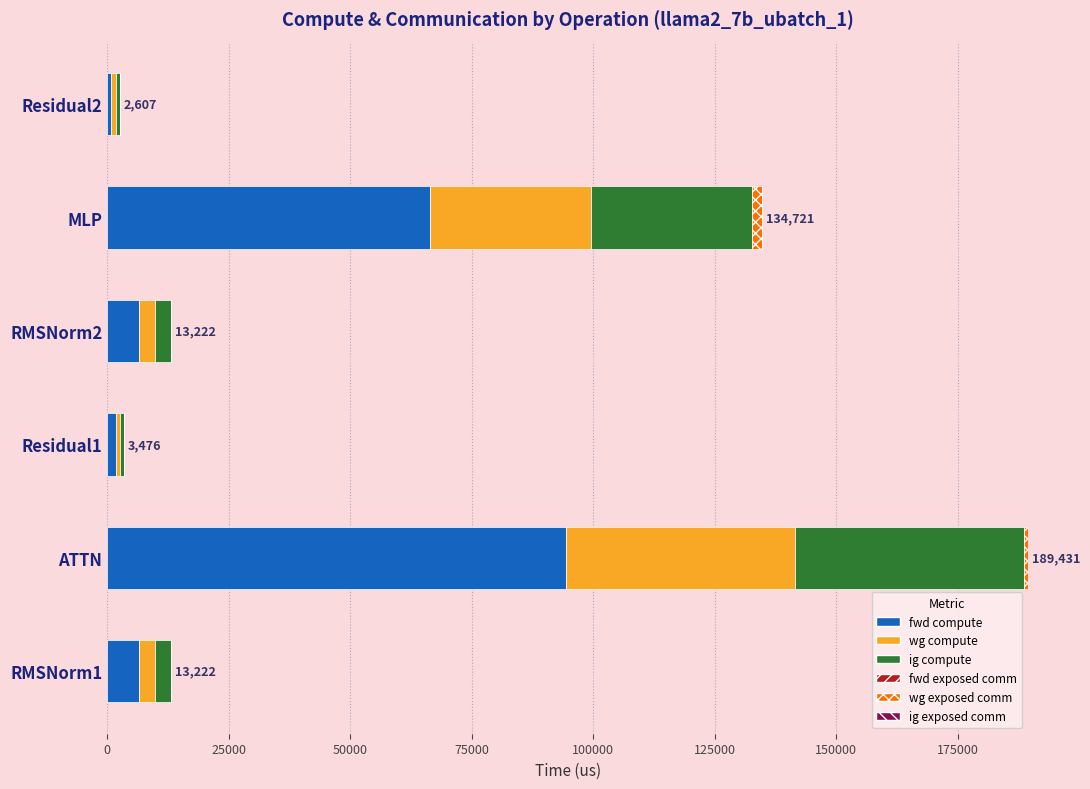

At which label does fwd compute reach its peak?

ATTN